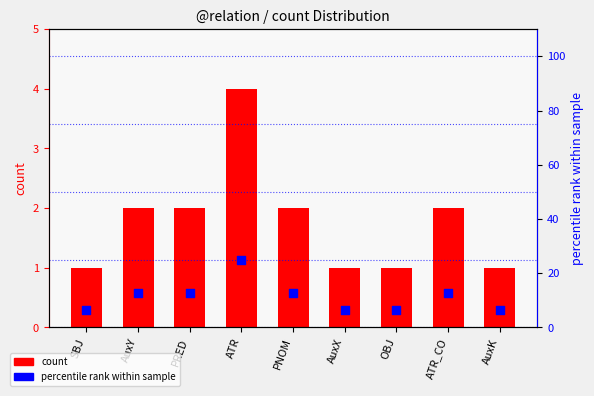

At which category is the sum across all series the highest?

ATR